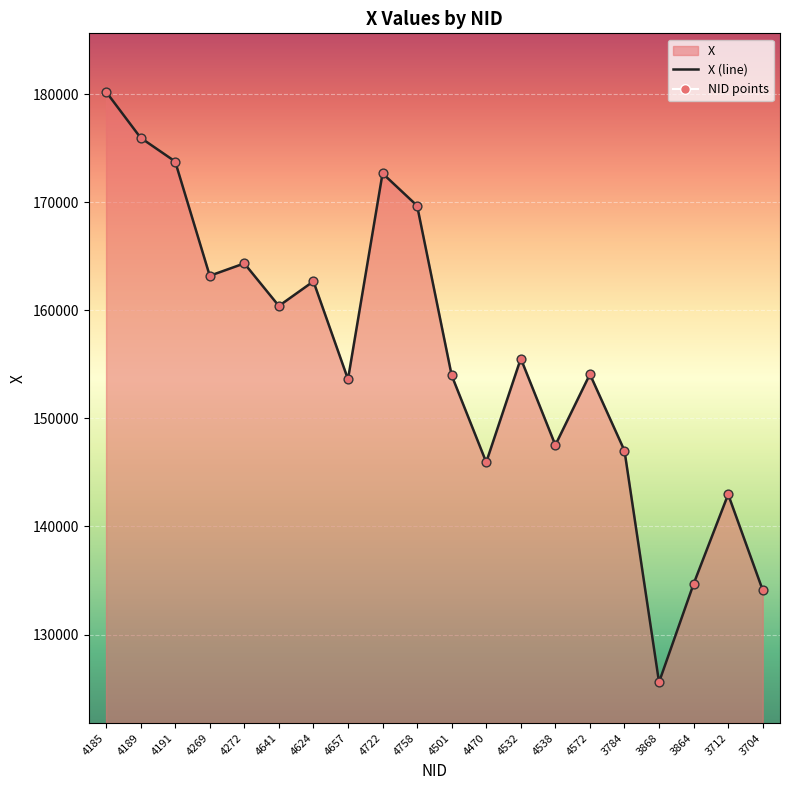

Approximately how many times larger is the value at 4532 compared to 4269?

1.0